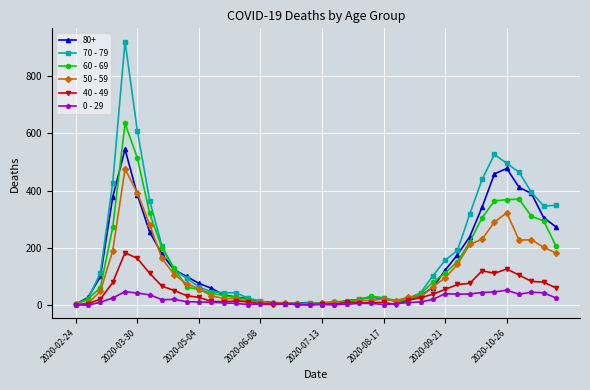

How many values in the 60 - 69 series are below 54?

20